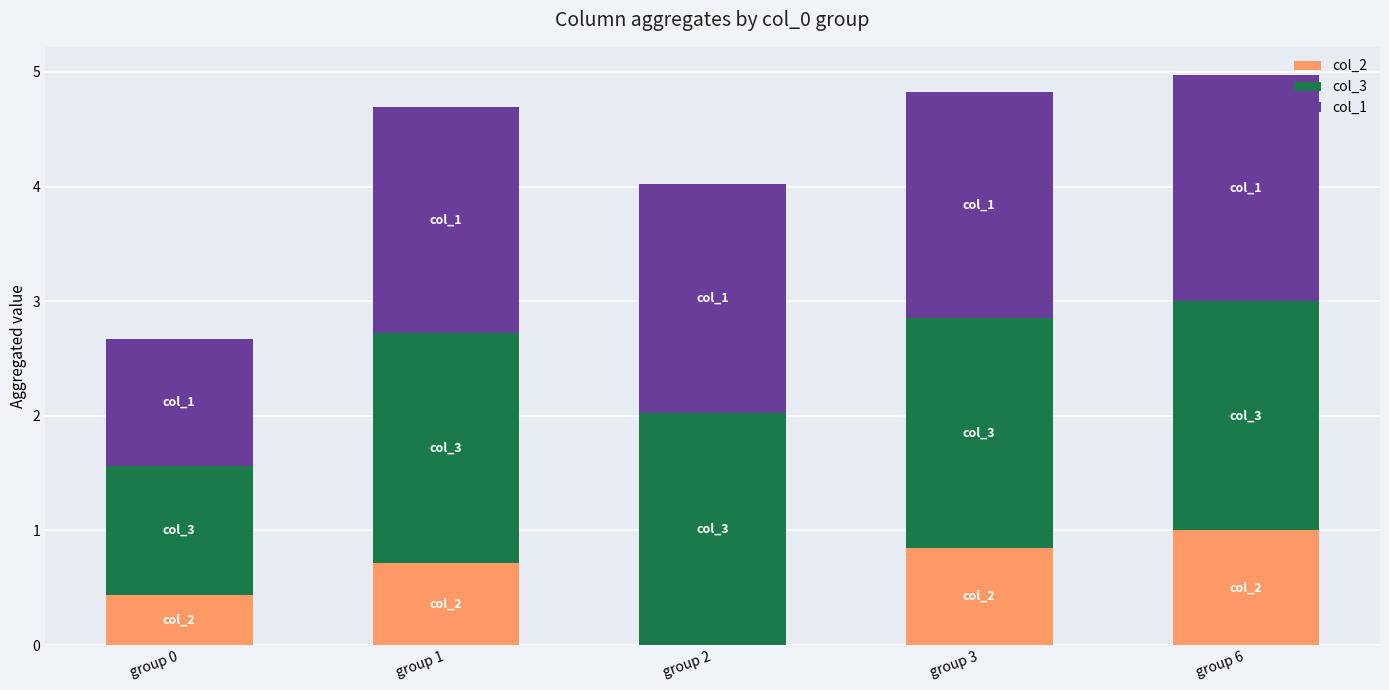

The col_2 series shows 0.0 at group 2. True or false?

True